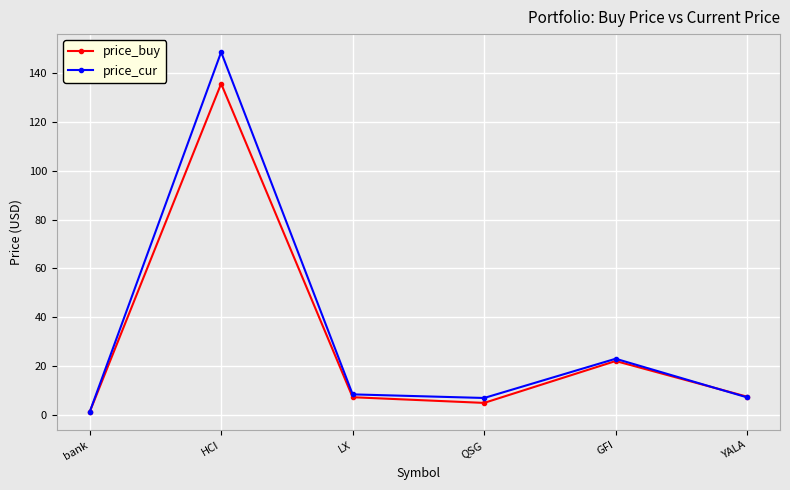

Does the chart have visible grid lines?

Yes